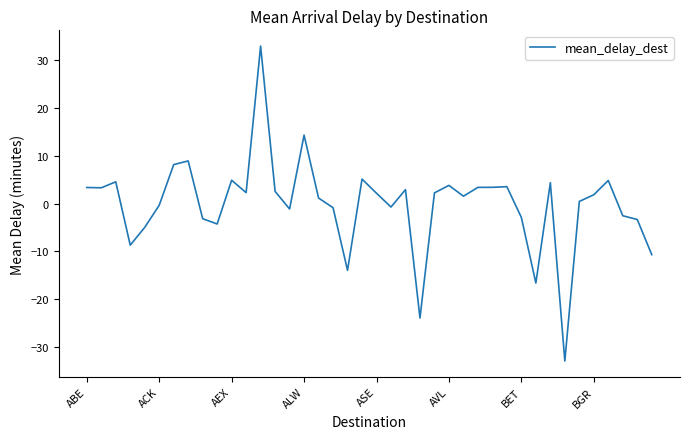

What is the greatest value displayed?

33.0